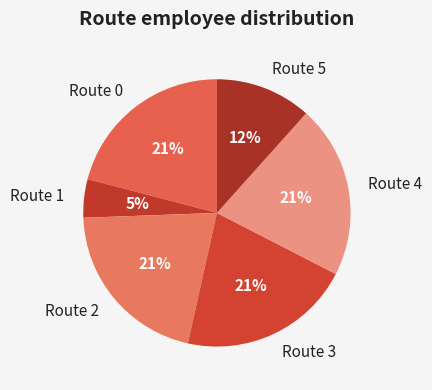

Is it true that Route 2 is 14% of the pie?

False